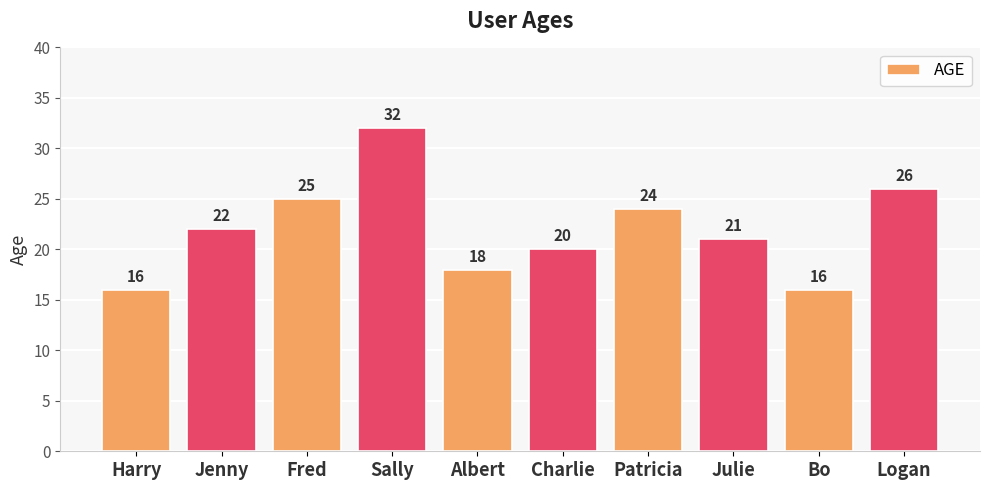

How many values are below 22?

5